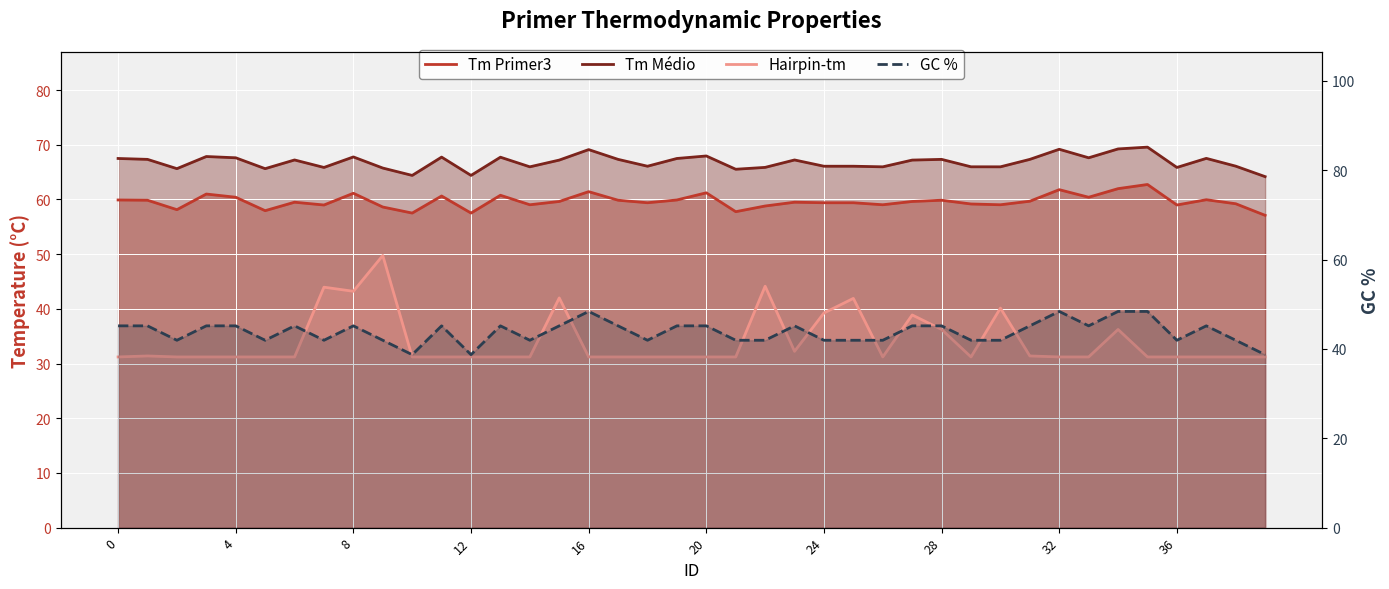

What is the approximate value of GC % at 21?

41.9